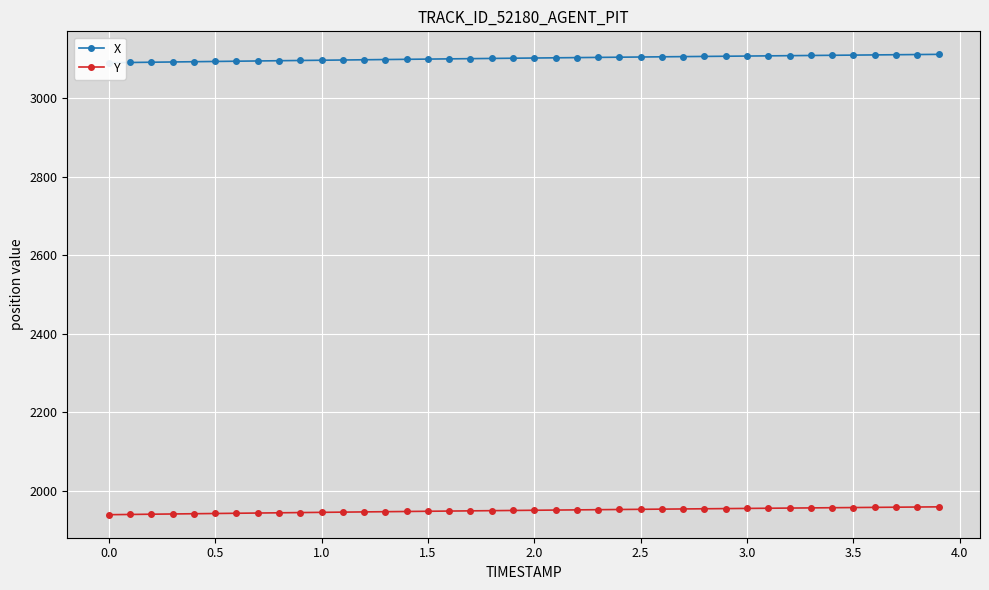

How many lines are shown in the chart?

2